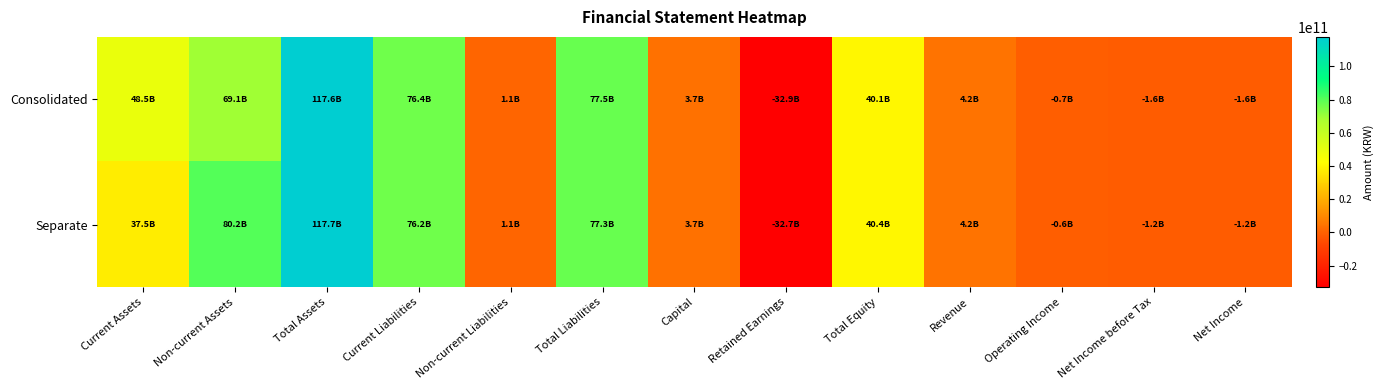

Reading right to left, extract all data points from this chart.

Consolidated: Net Income=-1556119705	Net Income before Tax=-1558123220	Operating Income=-695580570	Revenue=4235434911	Total Equity=40078518627	Retained Earnings=-32866368056	Capital=3720865500	Total Liabilities=77514479491	Non-current Liabilities=1068353707	Current Liabilities=76446125784	Total Assets=117592998118	Non-current Assets=69119995407	Current Assets=48473002711
Separate: Net Income=-1247746160	Net Income before Tax=-1249749675	Operating Income=-630901956	Revenue=4235434911	Total Equity=40445654821	Retained Earnings=-32737276929	Capital=3720865500	Total Liabilities=77265796338	Non-current Liabilities=1068353707	Current Liabilities=76197442631	Total Assets=117711451159	Non-current Assets=80206800702	Current Assets=37504650457